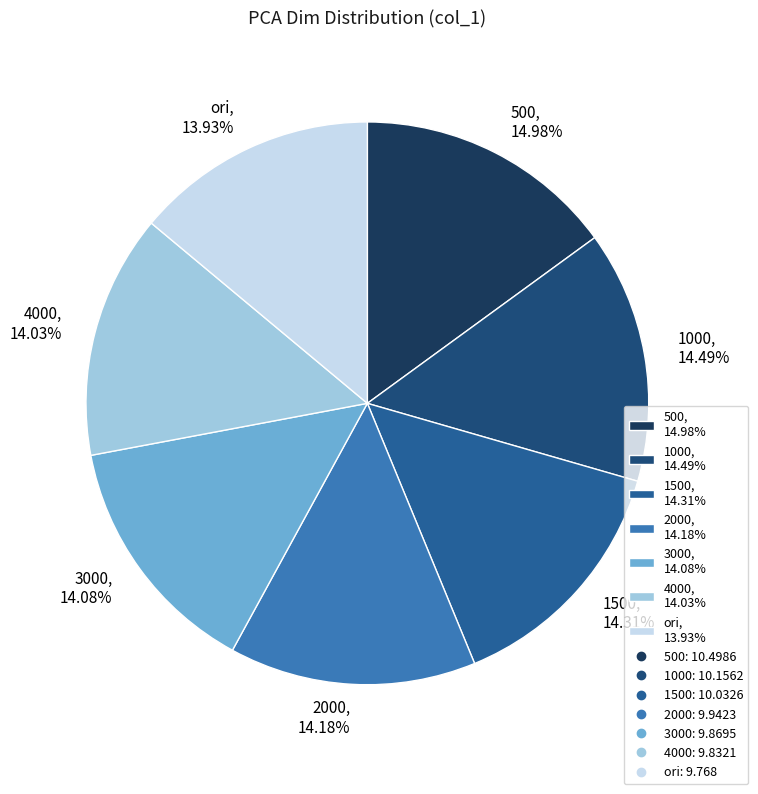

Approximately how many times larger is the value at 3000 compared to 2000?

1.0